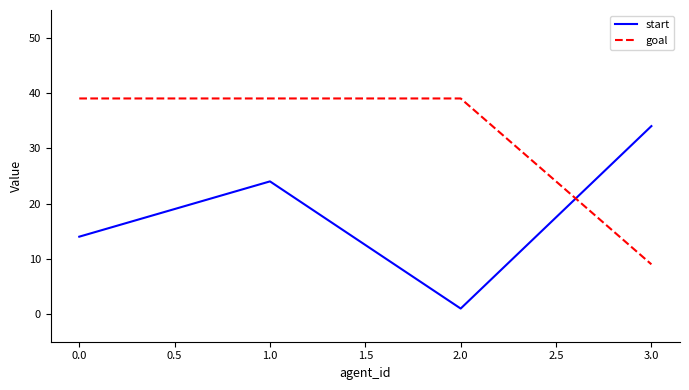

At how many categories does at least one series exceed 37?

3